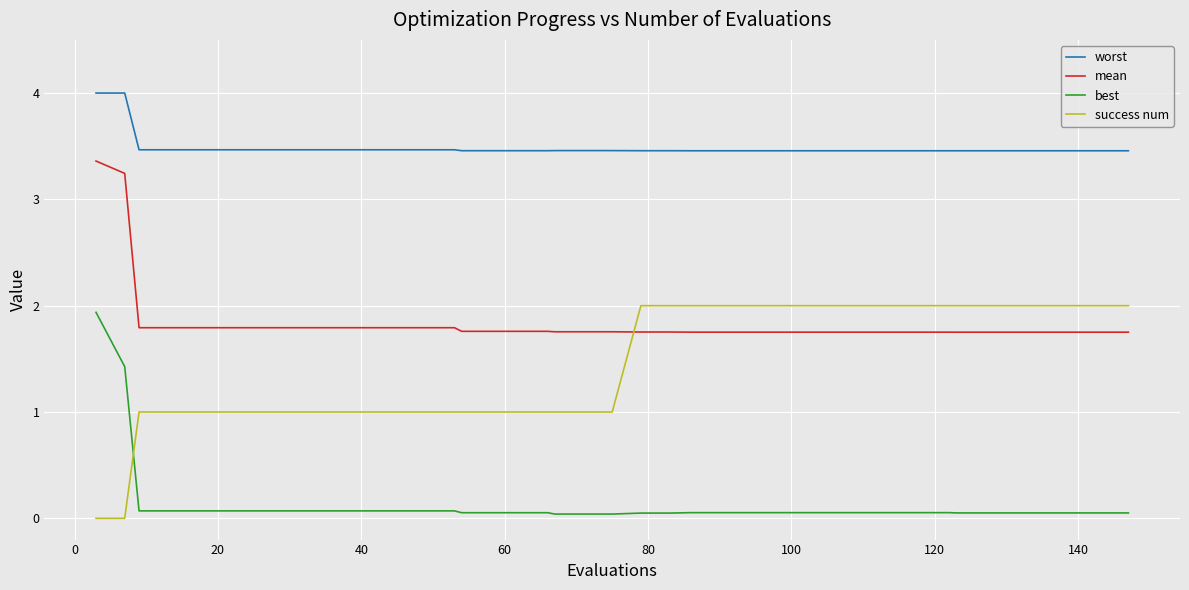

True or false: mean and best cross at least once.

False